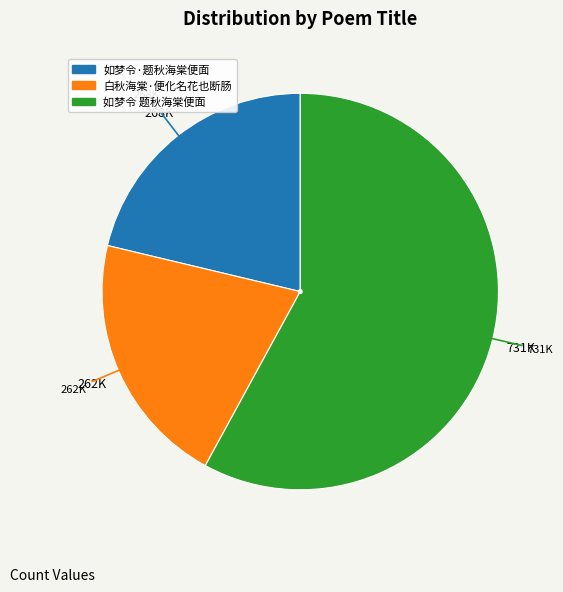

Which category has the biggest portion of the pie?

如梦令 题秋海棠便面